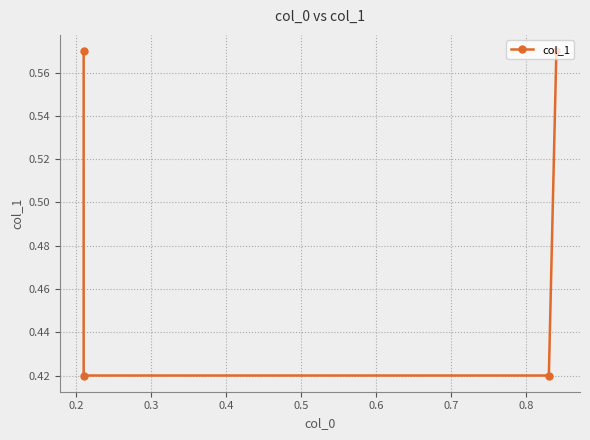

True or false: the data shows 0.7 at 0.3.

False